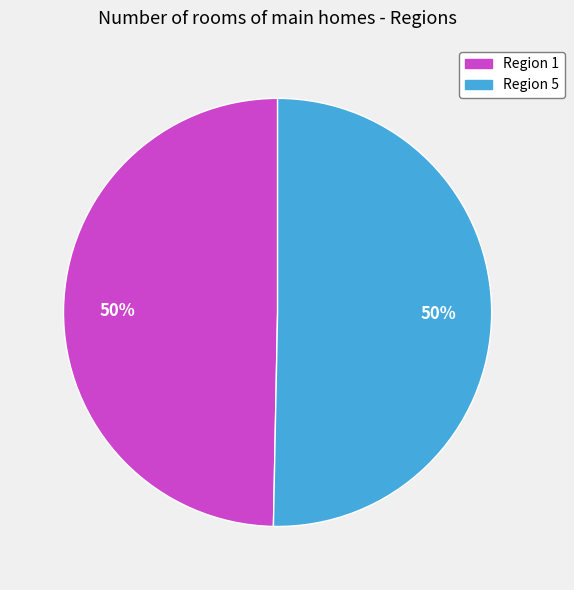

To the nearest percent, what is the average slice percentage?

50%